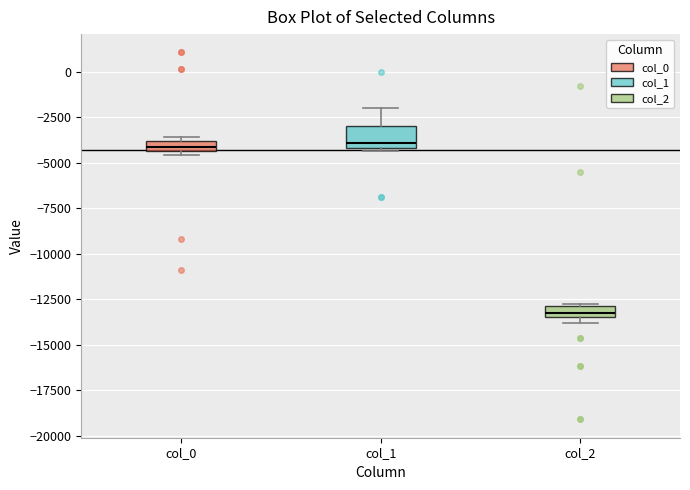

Which box's median line is the lowest?

col_2